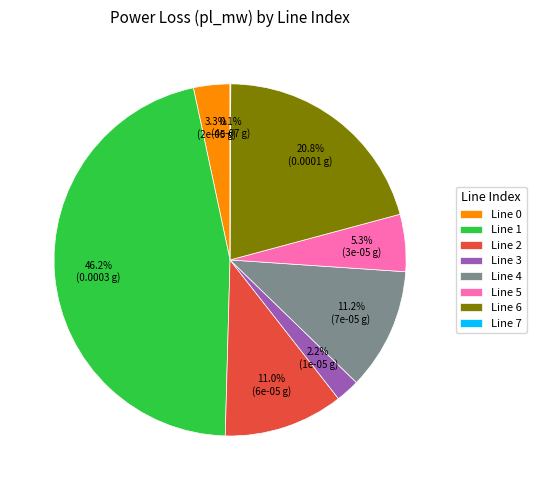

Is there a majority slice in this chart?

No